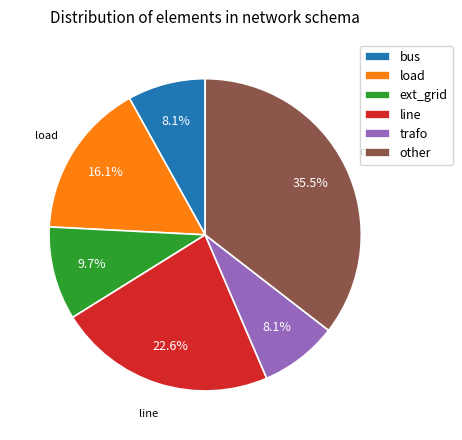

Which slice is the largest?

other